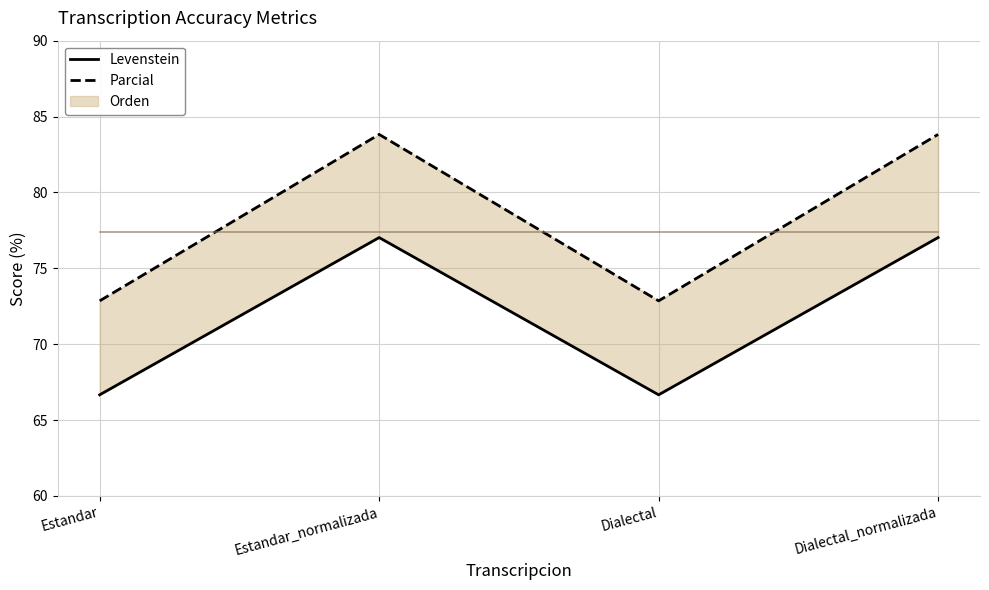

What are all the series names shown in the legend?

Levenstein, Parcial, Orden